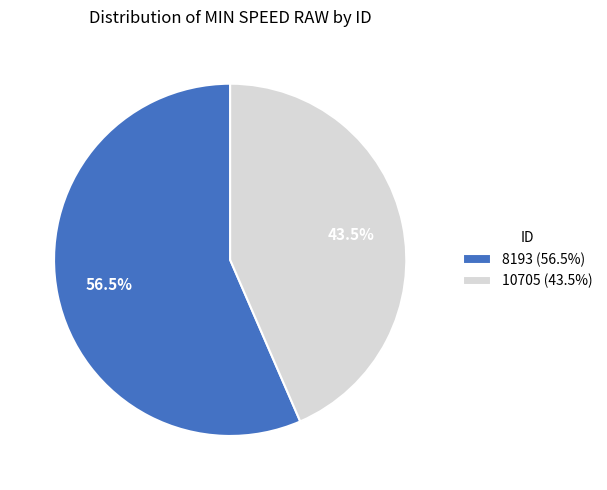

What is the majority slice?

8193